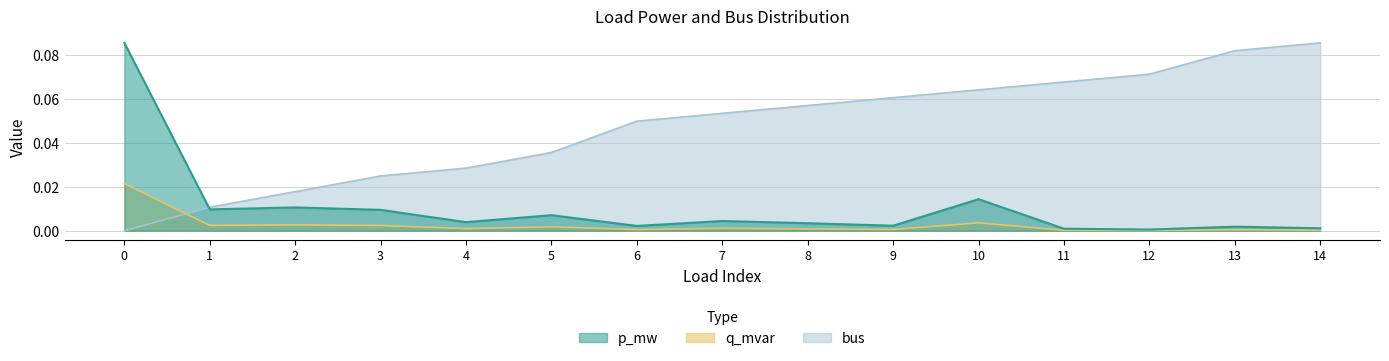

True or false: p_mw and q_mvar cross at least once.

False